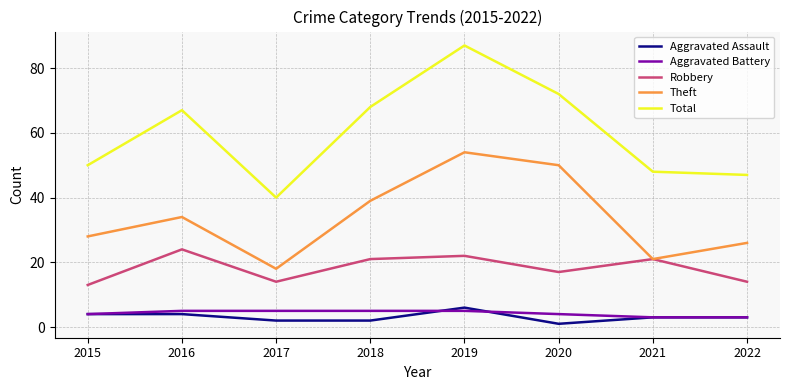

Rank the categories by Theft value from lowest to highest.

2017, 2021, 2022, 2015, 2016, 2018, 2020, 2019